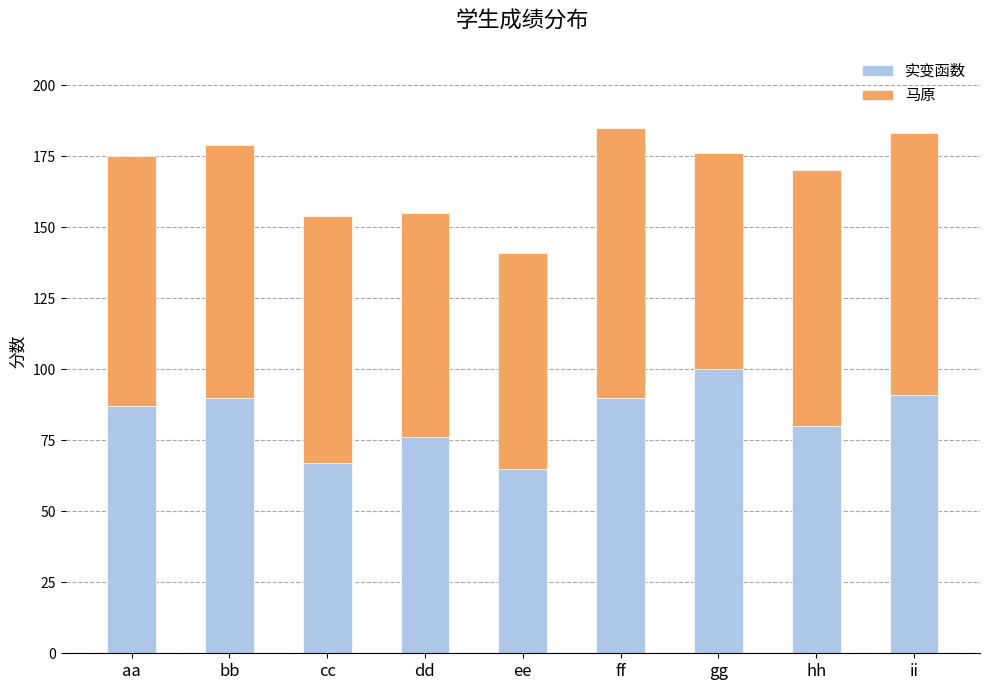

What is the total value across all series at gg?

176